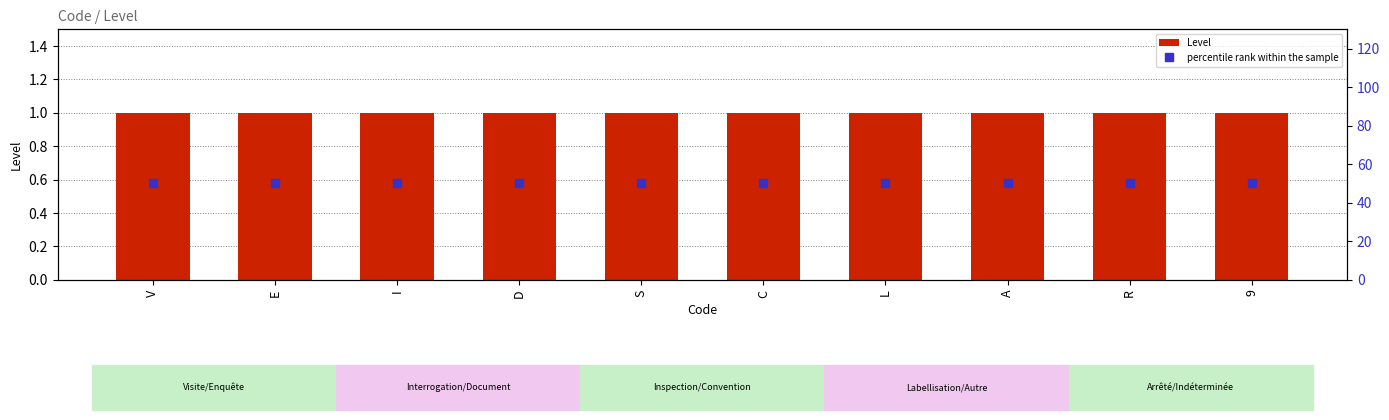

Which series has the widest spread of Y values?

Level